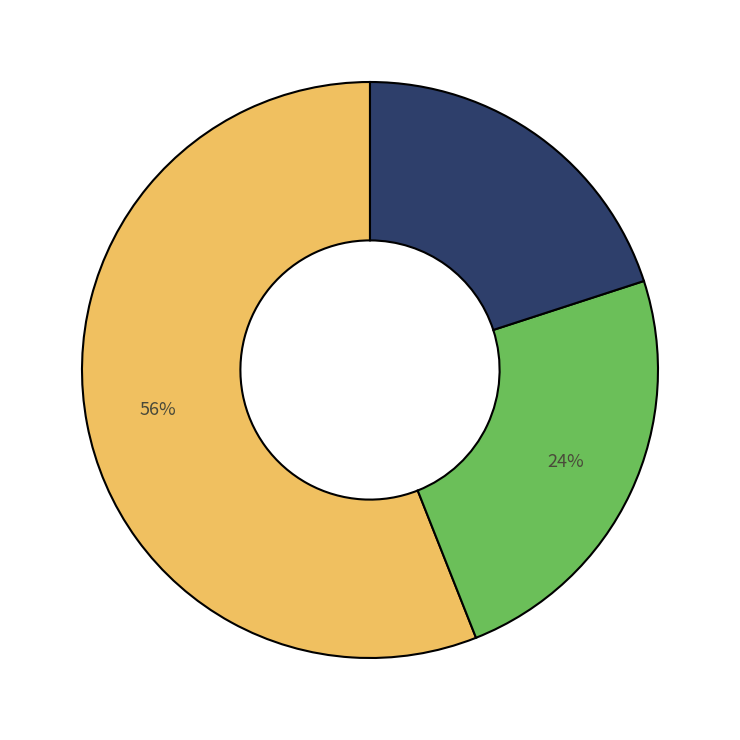

Is there any slice that represents more than half of the pie?

Yes